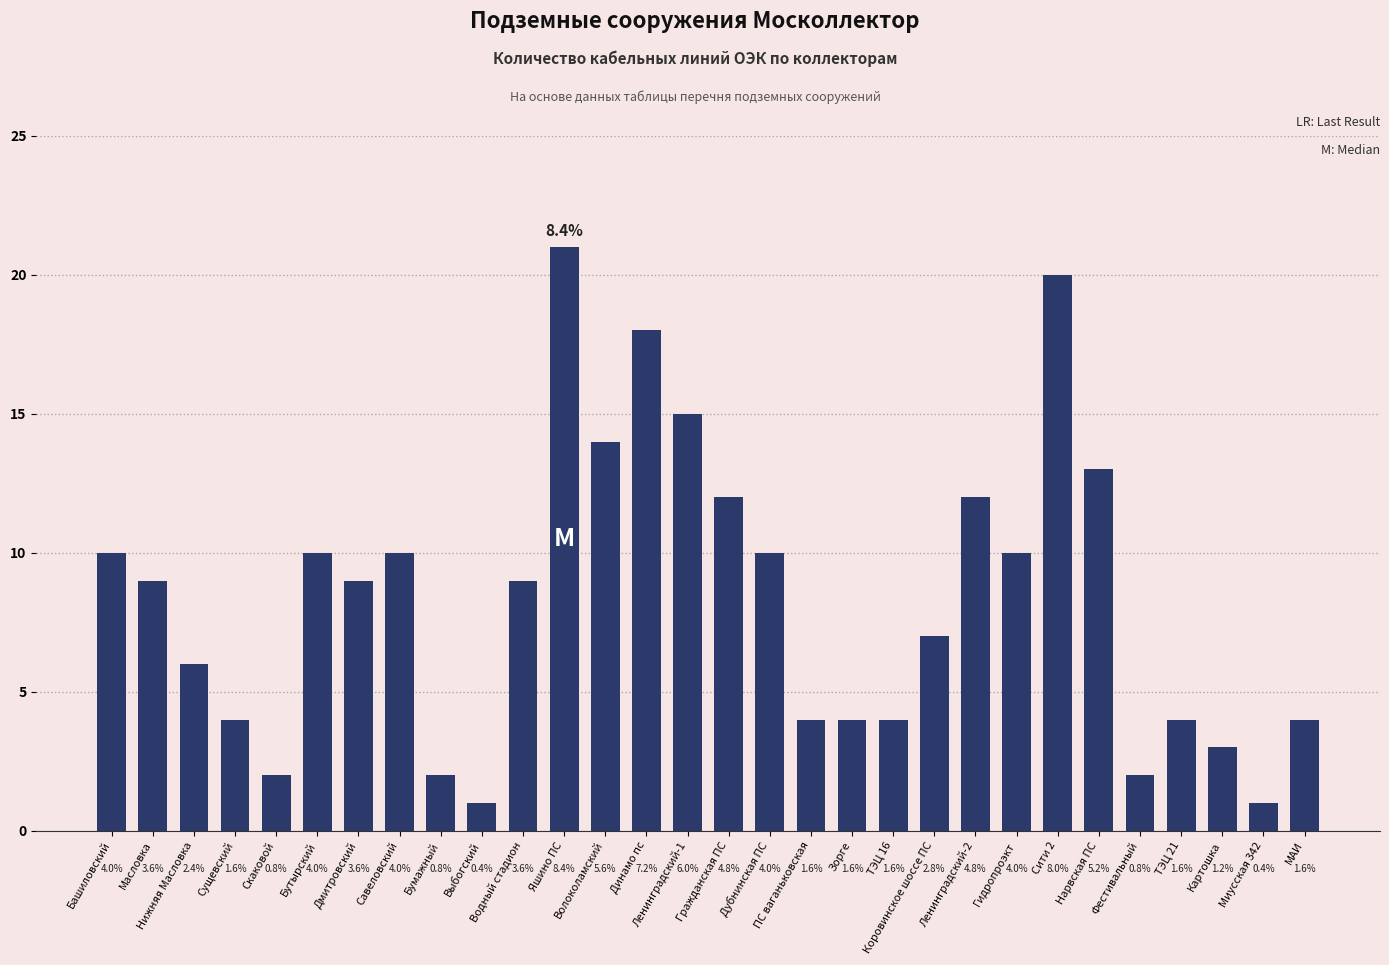

Does the chart contain any negative values?

No